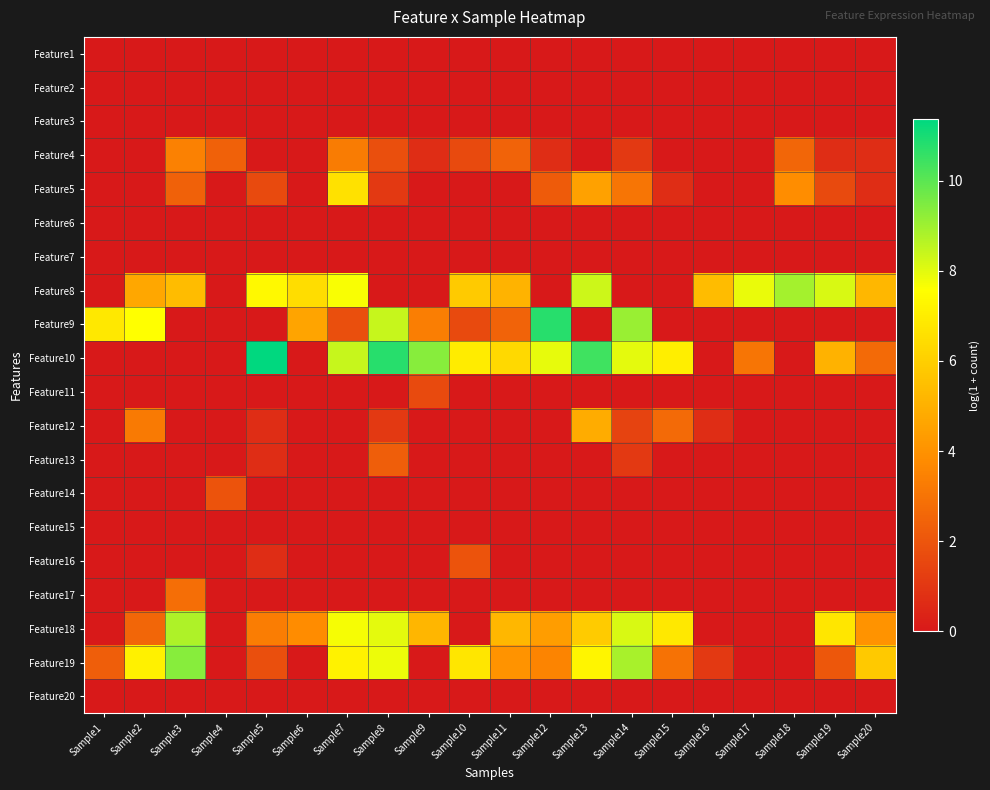

What is the greatest value displayed?

11.4